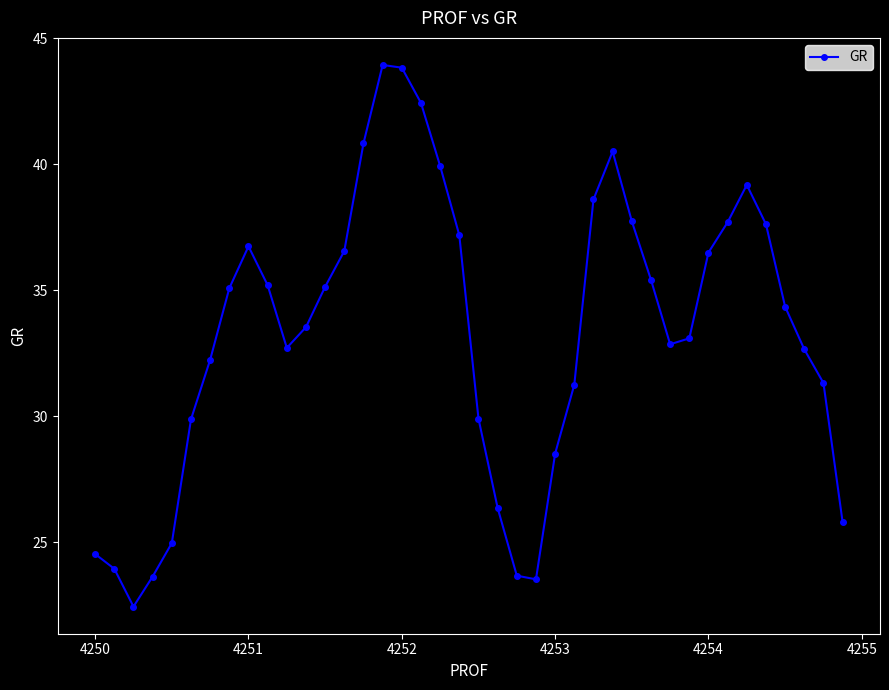

How many interior local peaks (higher than both neighbors) does the data have?

4